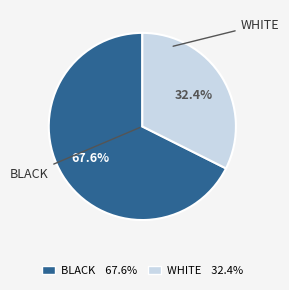

Does any single category account for the majority?

Yes